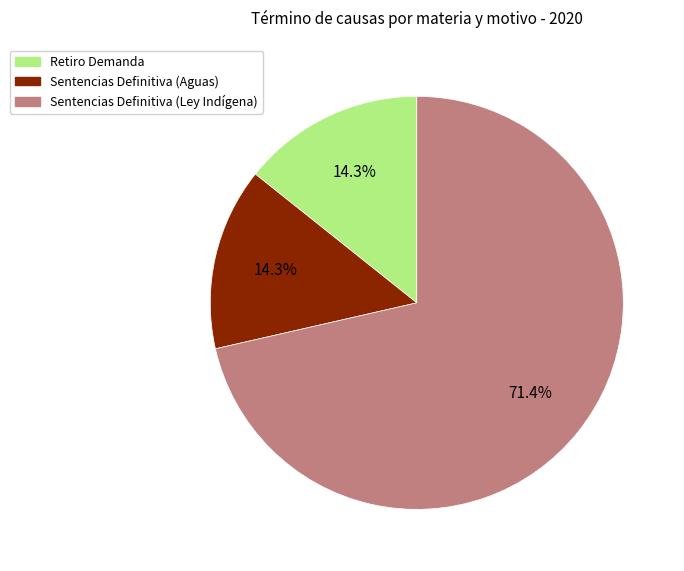

Which slice is the largest?

Sentencias Definitiva (Ley Indígena)